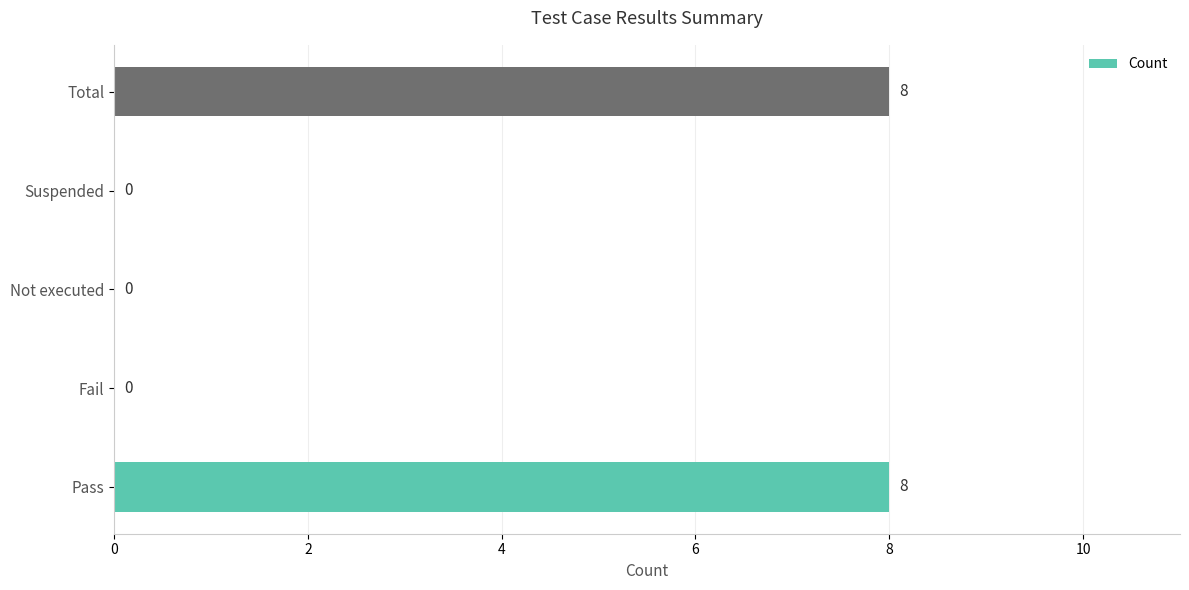

What is the change in value from Fail to Total?

+8